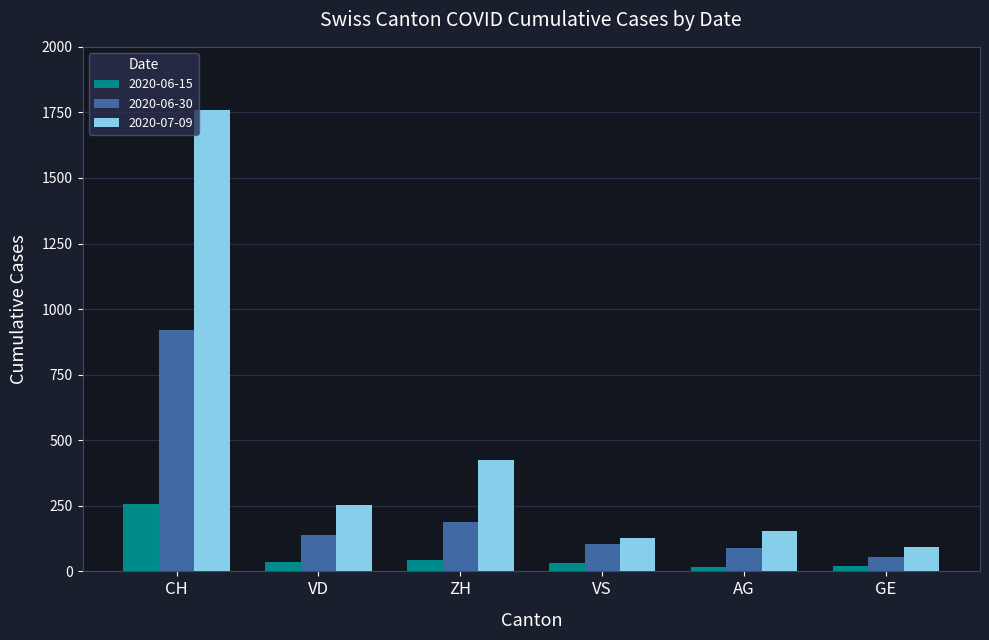

What is the minimum value for 2020-06-30?

56